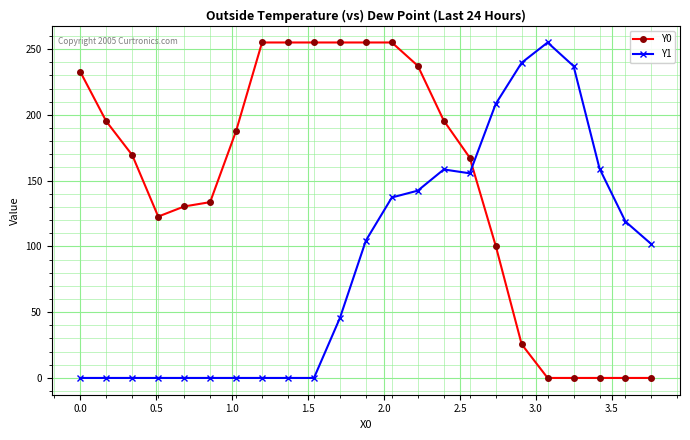

What is the highest value of the Y1 series?

255.0